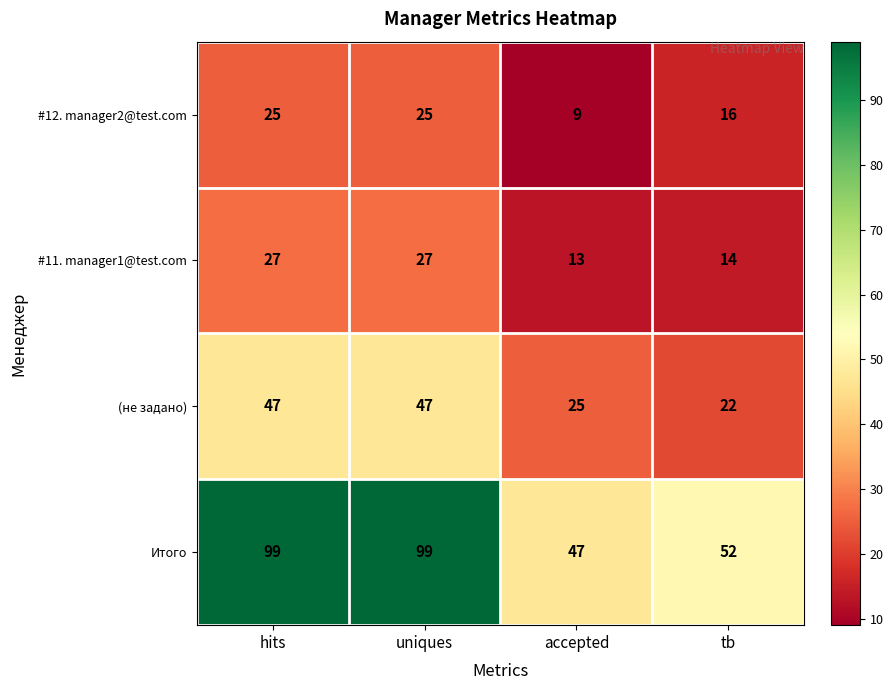

Where is (не задано) nearest to the value 34?

accepted